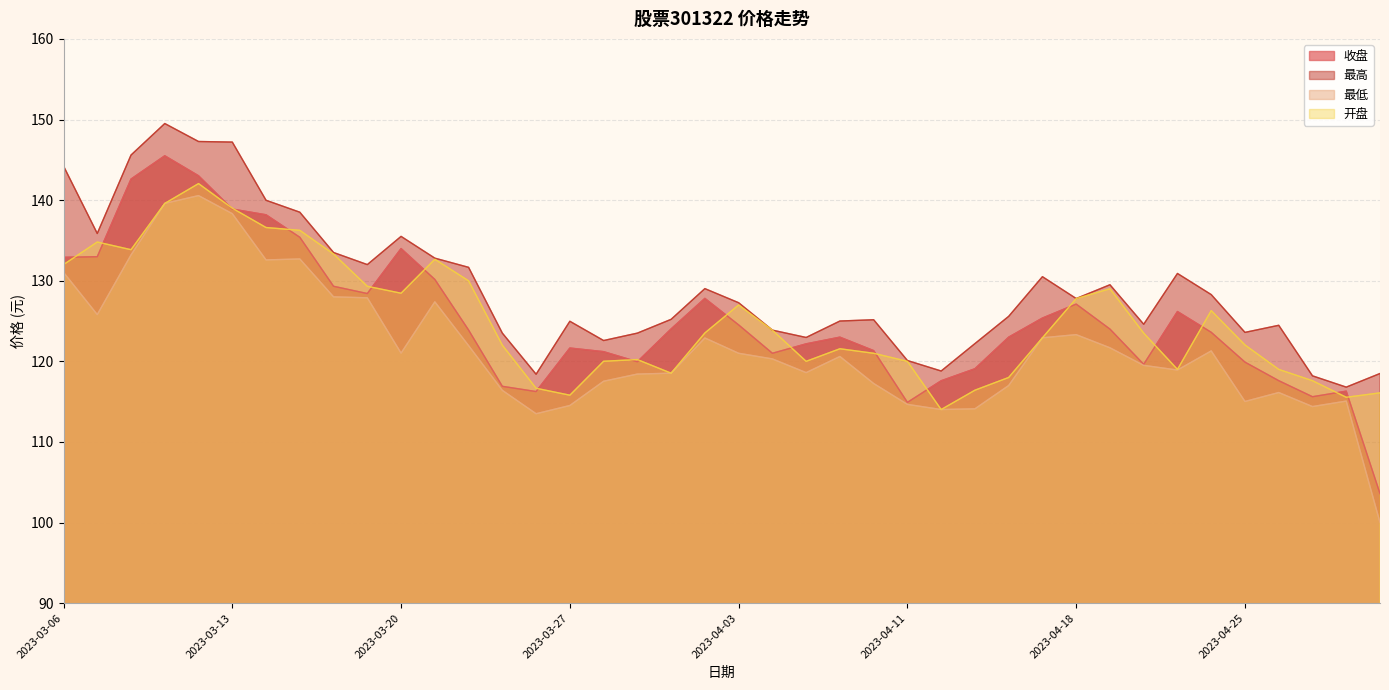

Reading left to right, list all the values displayed in this chart.

收盘: 2023-03-06=132.9	2023-03-07=133.0	2023-03-08=142.6	2023-03-09=145.5	2023-03-10=143.0	2023-03-13=138.9	2023-03-14=138.2	2023-03-15=135.4	2023-03-16=129.3	2023-03-17=128.4	2023-03-20=134.0	2023-03-21=130.2	2023-03-22=123.9	2023-03-23=116.9	2023-03-24=116.2	2023-03-27=121.7	2023-03-28=121.2	2023-03-29=120.0	2023-03-30=124.0	2023-03-31=127.8	2023-04-03=124.5	2023-04-04=121.0	2023-04-06=122.2	2023-04-07=123.0	2023-04-10=121.3	2023-04-11=114.9	2023-04-12=117.6	2023-04-13=119.1	2023-04-14=123.0	2023-04-17=125.4	2023-04-18=127.1	2023-04-19=124.0	2023-04-20=119.6	2023-04-21=126.2	2023-04-24=123.6	2023-04-25=119.9	2023-04-26=117.6	2023-04-27=115.6	2023-04-28=116.3	2023-05-04=103.6
最高: 2023-03-06=144.2	2023-03-07=135.9	2023-03-08=145.6	2023-03-09=149.5	2023-03-10=147.3	2023-03-13=147.2	2023-03-14=140.0	2023-03-15=138.5	2023-03-16=133.5	2023-03-17=132.0	2023-03-20=135.5	2023-03-21=132.8	2023-03-22=131.7	2023-03-23=123.5	2023-03-24=118.4	2023-03-27=125.0	2023-03-28=122.6	2023-03-29=123.5	2023-03-30=125.2	2023-03-31=129.0	2023-04-03=127.3	2023-04-04=123.9	2023-04-06=123.0	2023-04-07=125.0	2023-04-10=125.2	2023-04-11=120.1	2023-04-12=118.8	2023-04-13=122.2	2023-04-14=125.6	2023-04-17=130.5	2023-04-18=127.8	2023-04-19=129.5	2023-04-20=124.6	2023-04-21=130.9	2023-04-24=128.3	2023-04-25=123.6	2023-04-26=124.5	2023-04-27=118.2	2023-04-28=116.8	2023-05-04=118.5
最低: 2023-03-06=131.0	2023-03-07=125.8	2023-03-08=133.2	2023-03-09=139.6	2023-03-10=140.6	2023-03-13=138.3	2023-03-14=132.6	2023-03-15=132.7	2023-03-16=128.0	2023-03-17=127.9	2023-03-20=121.0	2023-03-21=127.4	2023-03-22=122.0	2023-03-23=116.4	2023-03-24=113.5	2023-03-27=114.5	2023-03-28=117.5	2023-03-29=118.4	2023-03-30=118.5	2023-03-31=122.9	2023-04-03=121.0	2023-04-04=120.3	2023-04-06=118.6	2023-04-07=120.6	2023-04-10=117.2	2023-04-11=114.7	2023-04-12=114.0	2023-04-13=114.1	2023-04-14=117.0	2023-04-17=122.9	2023-04-18=123.3	2023-04-19=121.7	2023-04-20=119.5	2023-04-21=118.9	2023-04-24=121.3	2023-04-25=115.0	2023-04-26=116.1	2023-04-27=114.4	2023-04-28=115.1	2023-05-04=100.0
开盘: 2023-03-06=132.0	2023-03-07=134.8	2023-03-08=133.8	2023-03-09=139.6	2023-03-10=142.1	2023-03-13=139.0	2023-03-14=136.6	2023-03-15=136.2	2023-03-16=133.3	2023-03-17=129.3	2023-03-20=128.4	2023-03-21=132.7	2023-03-22=130.0	2023-03-23=122.0	2023-03-24=116.7	2023-03-27=115.8	2023-03-28=120.0	2023-03-29=120.2	2023-03-30=118.5	2023-03-31=123.5	2023-04-03=127.0	2023-04-04=123.9	2023-04-06=120.0	2023-04-07=121.6	2023-04-10=121.0	2023-04-11=120.0	2023-04-12=114.0	2023-04-13=116.4	2023-04-14=118.0	2023-04-17=122.9	2023-04-18=127.8	2023-04-19=129.0	2023-04-20=123.5	2023-04-21=119.0	2023-04-24=126.3	2023-04-25=122.0	2023-04-26=119.0	2023-04-27=117.6	2023-04-28=115.5	2023-05-04=116.1